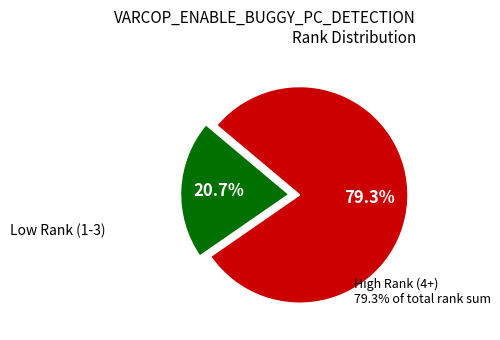

Count the number of slices in the pie.

2